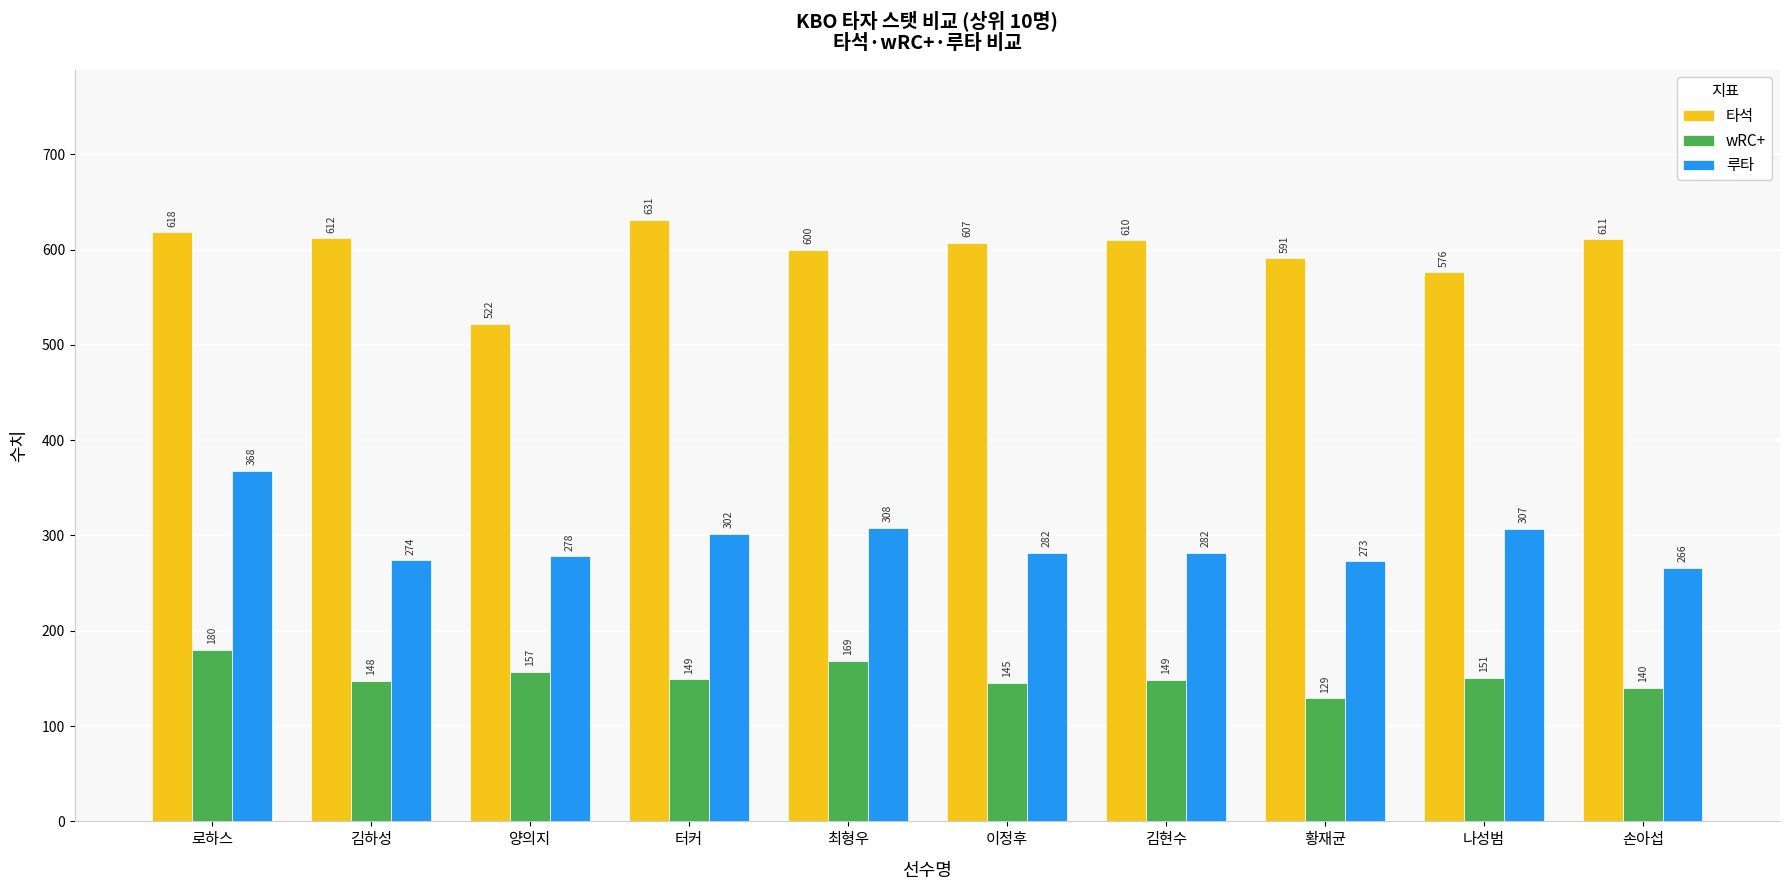

Are the bars grouped side by side (vs. stacked)?

Yes